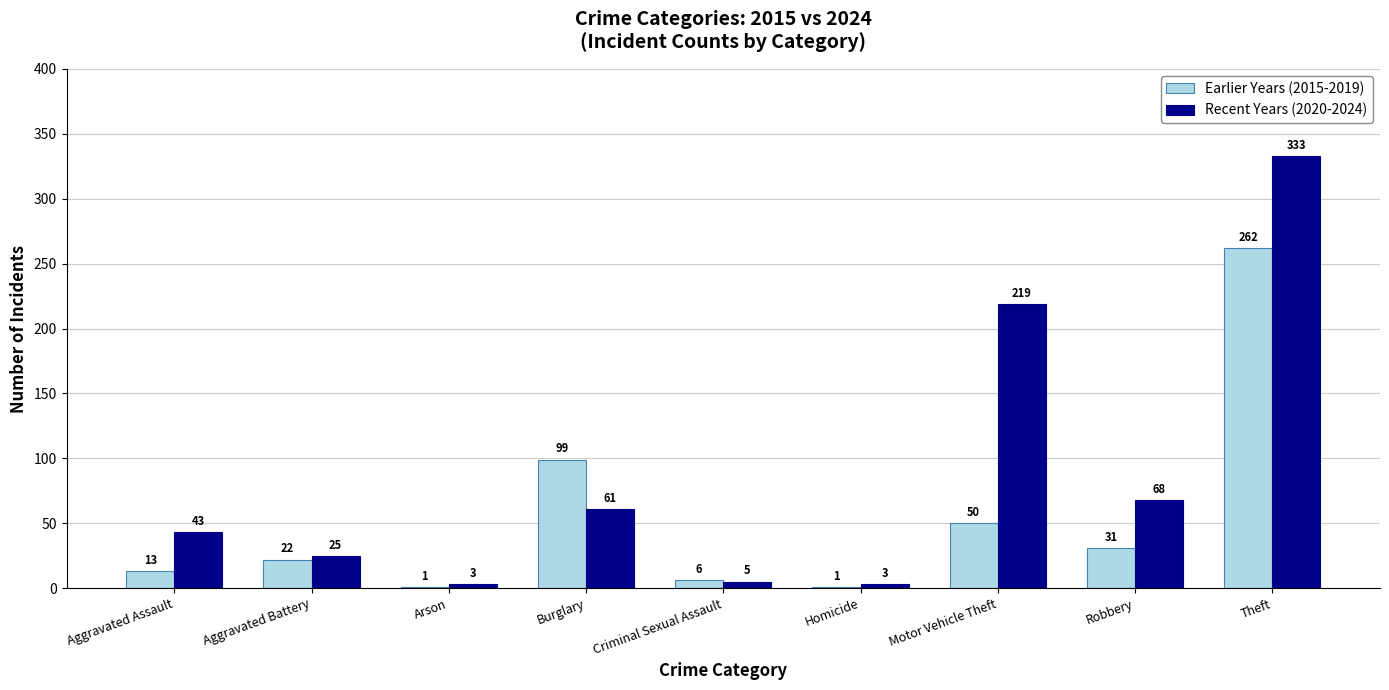

What is the greatest value displayed?

333